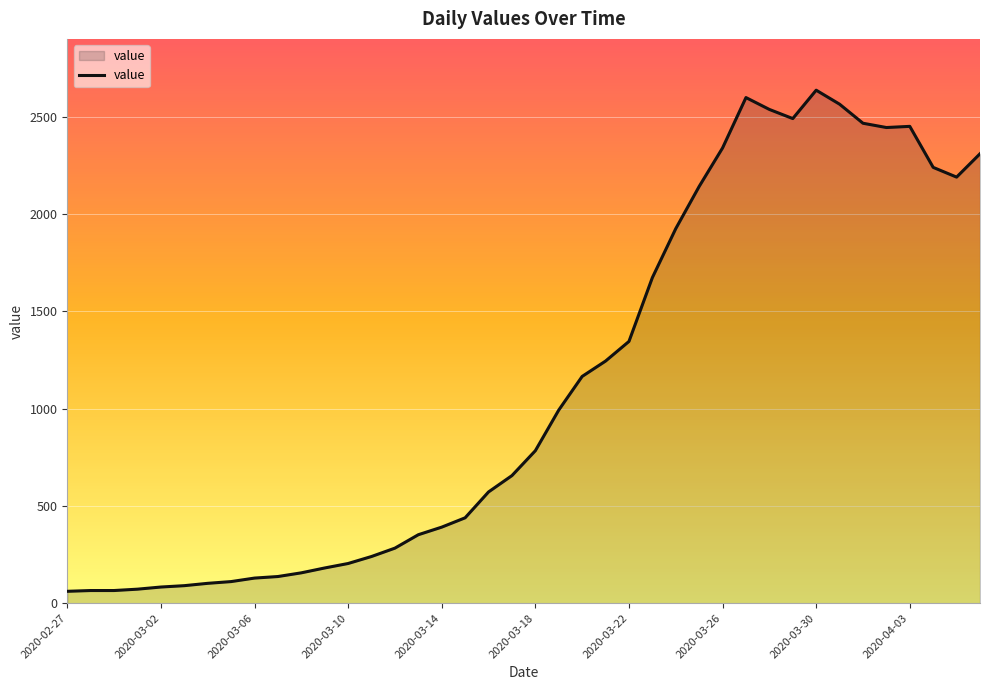

What is the difference between the maximum and minimum values?

2577